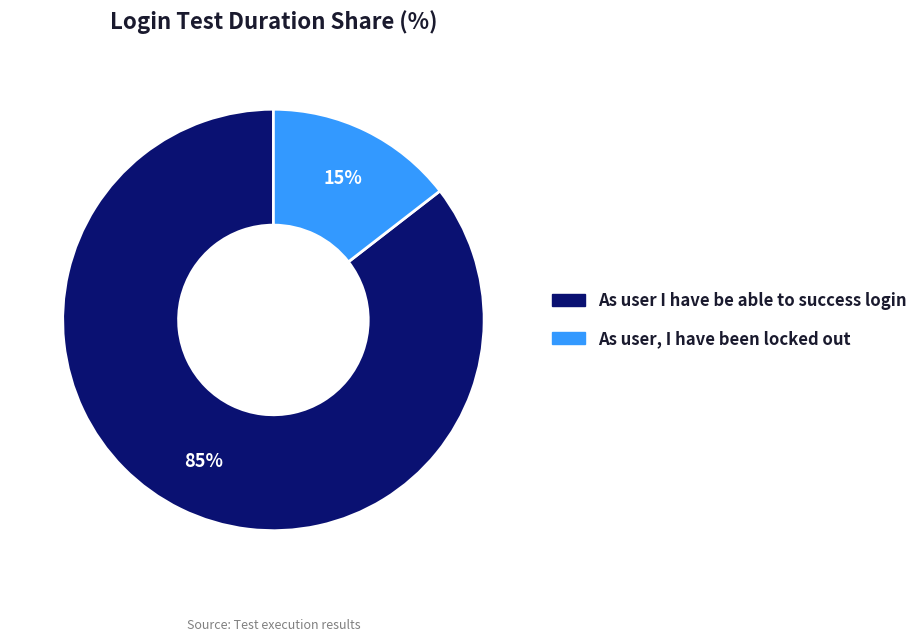

To the nearest percent, what is the average slice percentage?

50%